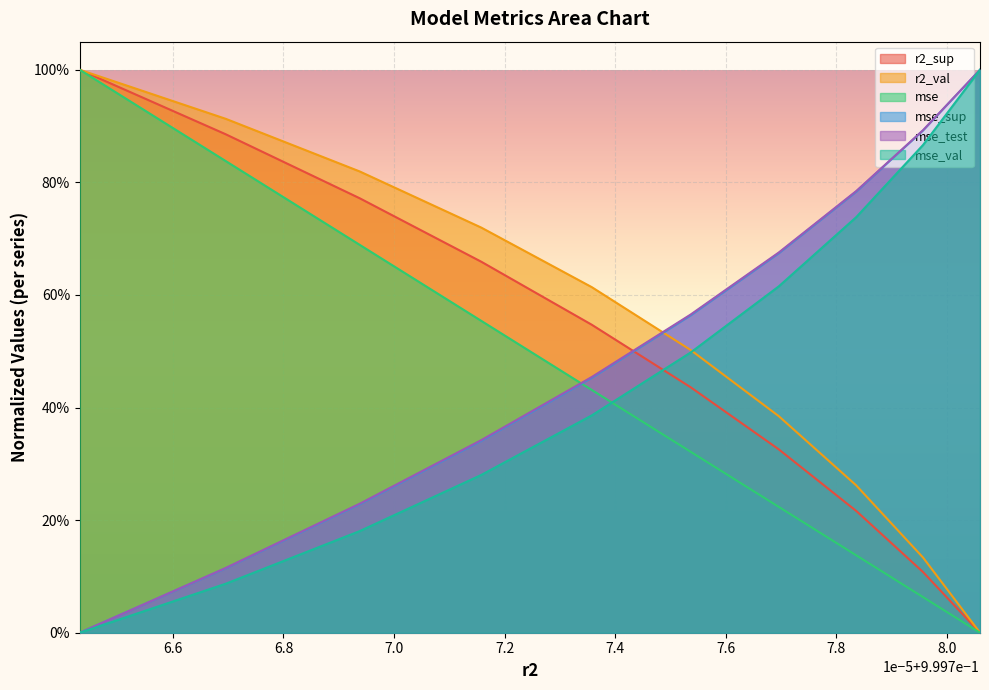

What is the difference between the highest and lowest values at model_5_28_6?

0.5